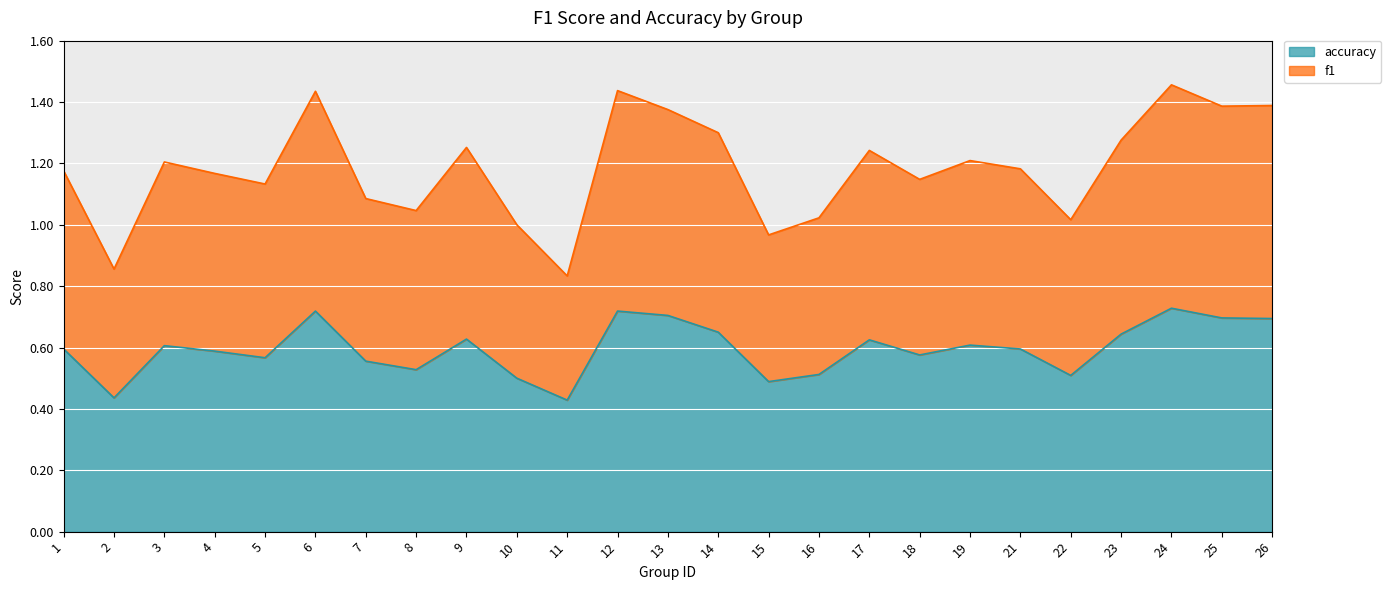

What is the sum of the accuracy values at 6 and 13?

1.4